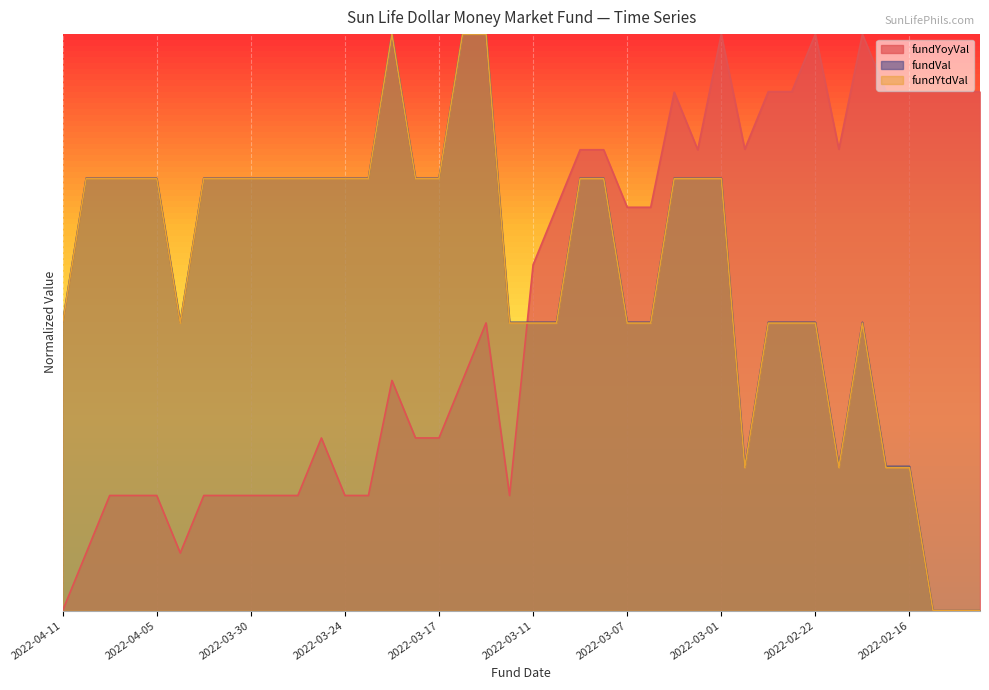

What is the highest value of the fundYtdVal series?

1.0